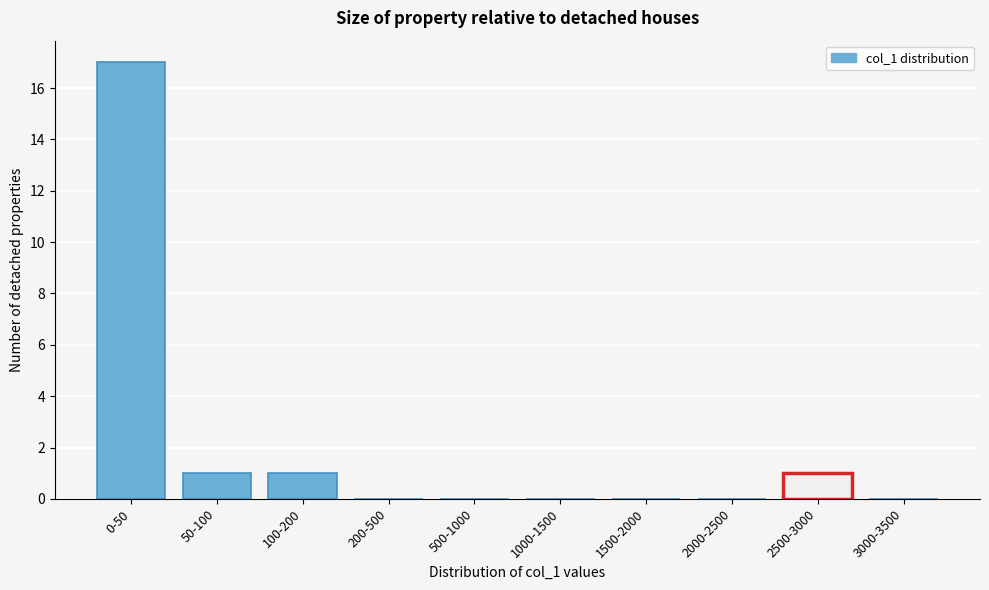

Reading right to left, transcribe all the data shown in this chart.

3000-3500=0	2500-3000=1	2000-2500=0	1500-2000=0	1000-1500=0	500-1000=0	200-500=0	100-200=1	50-100=1	0-50=17